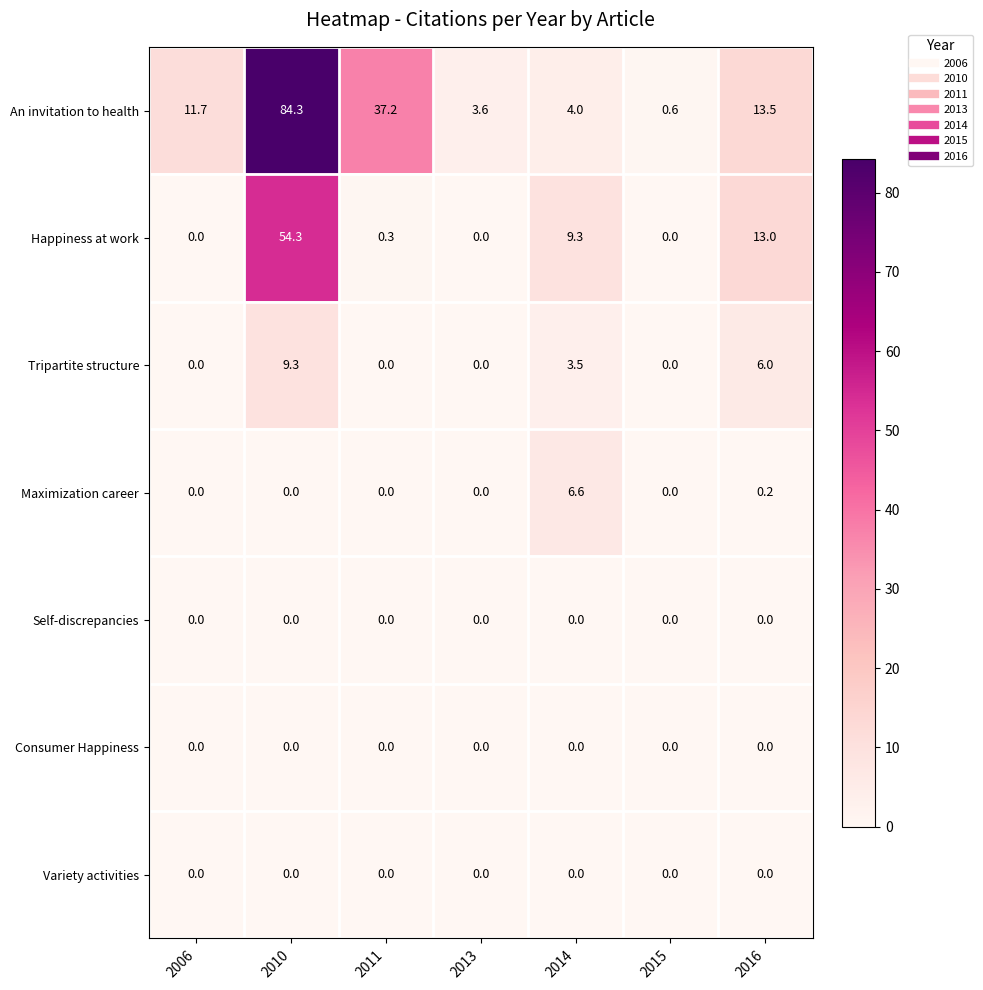

What is the spread (max minus min) of values at 2010?

84.3